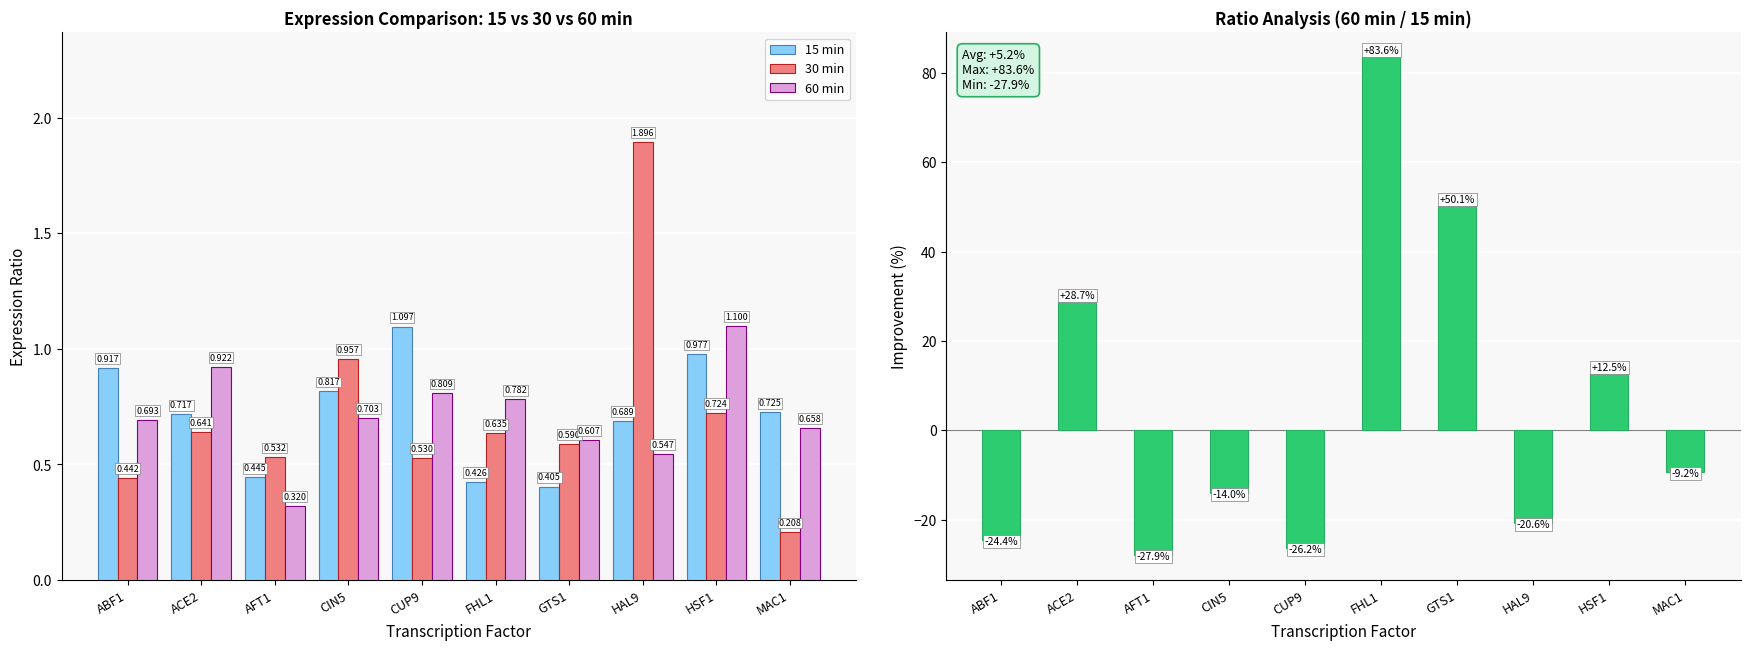

What is the label of the 4th bar from the right?

GTS1